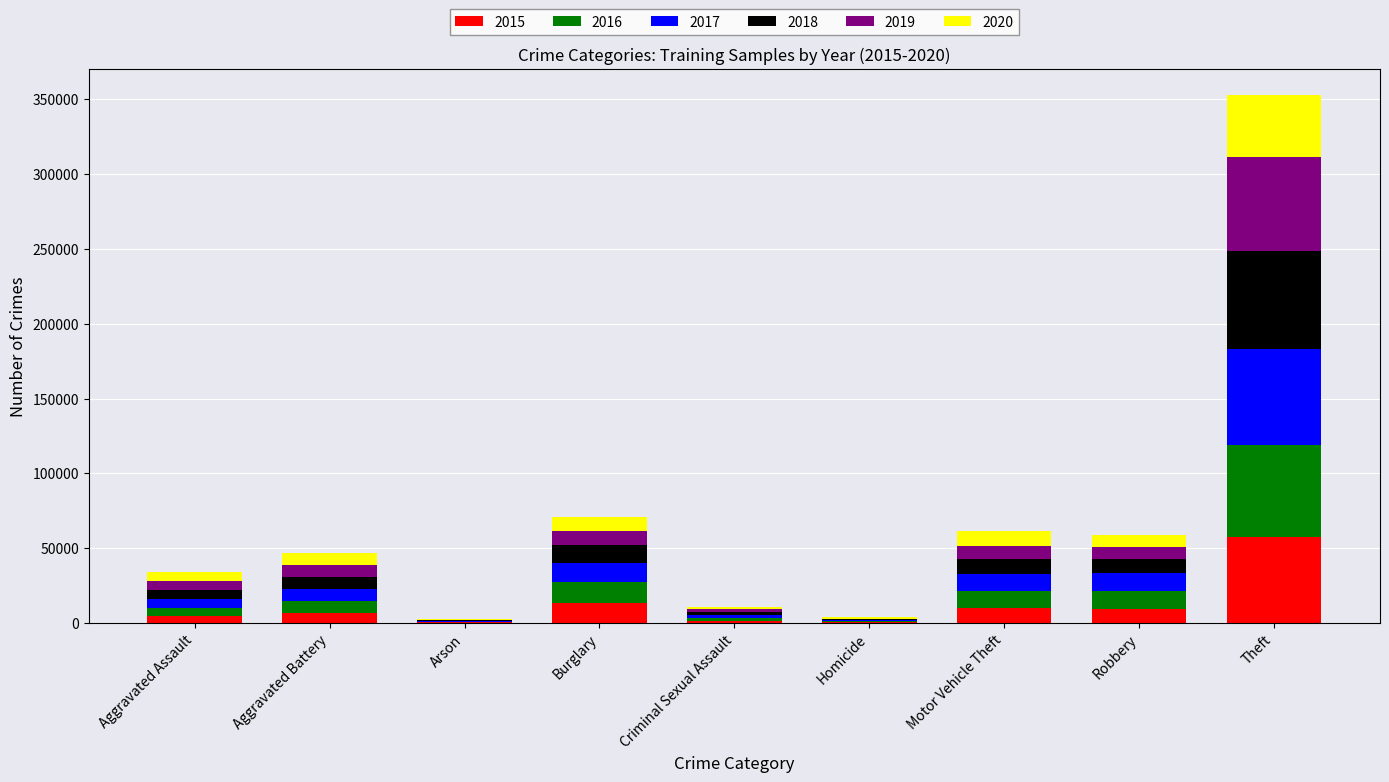

At which category is the sum across all series the highest?

Theft